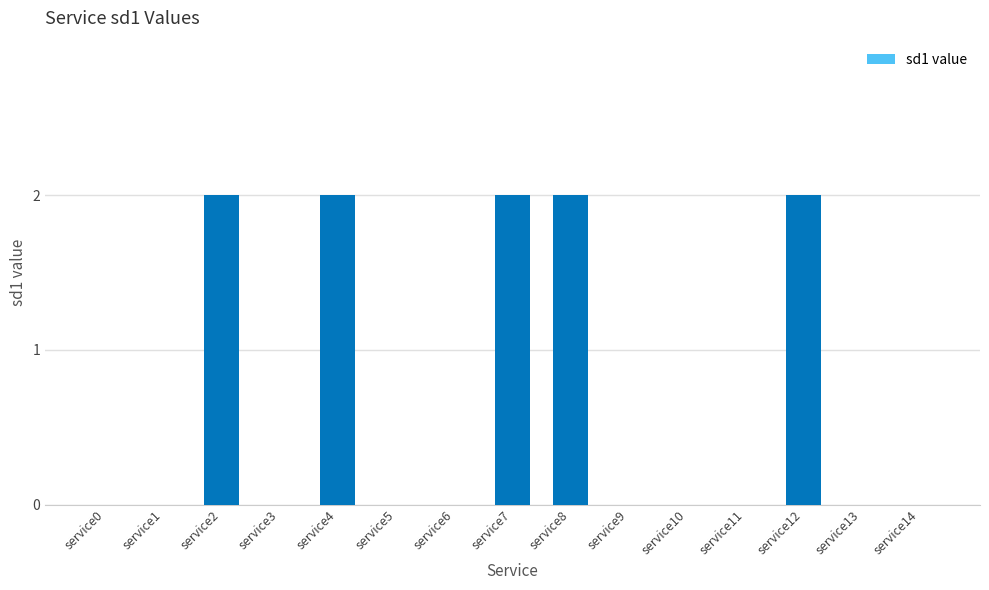

Is it true that the value at service6 is -1?

False